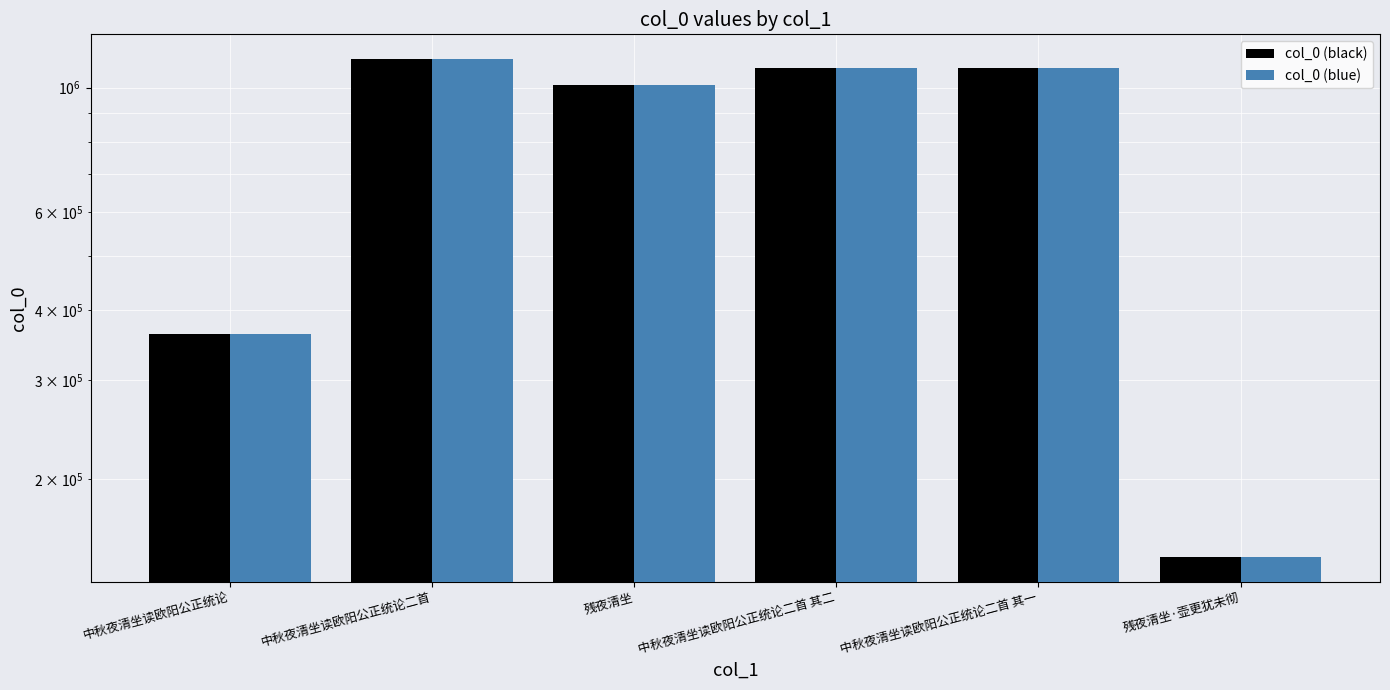

Reading left to right, extract all data points from this chart.

col_0 (black): 中秋夜清坐读欧阳公正统论=362484	中秋夜清坐读欧阳公正统论二首=1123569	残夜清坐=1010204	中秋夜清坐读欧阳公正统论二首 其二=1081526	中秋夜清坐读欧阳公正统论二首 其一=1081525	残夜清坐·壶更犹未彻=145212
col_0 (blue): 中秋夜清坐读欧阳公正统论=362484	中秋夜清坐读欧阳公正统论二首=1123569	残夜清坐=1010204	中秋夜清坐读欧阳公正统论二首 其二=1081526	中秋夜清坐读欧阳公正统论二首 其一=1081525	残夜清坐·壶更犹未彻=145212